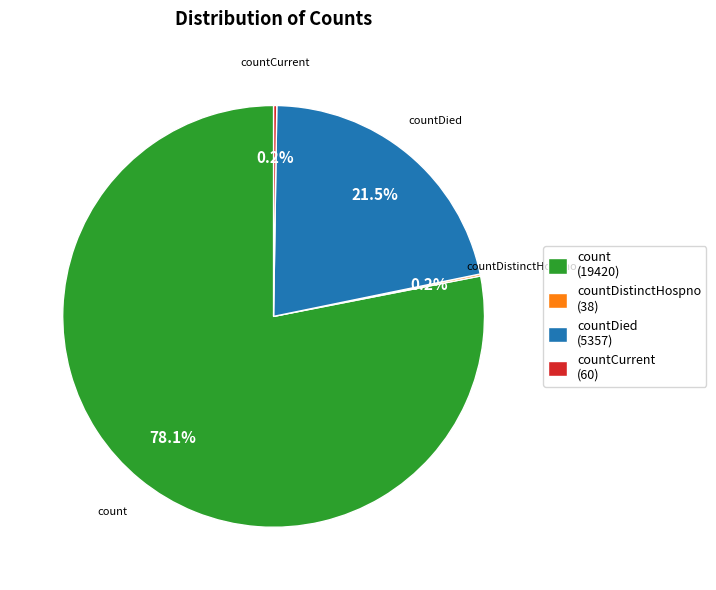

What is the ratio of the value at count (19420) to the value at countDied (5357)?

3.6